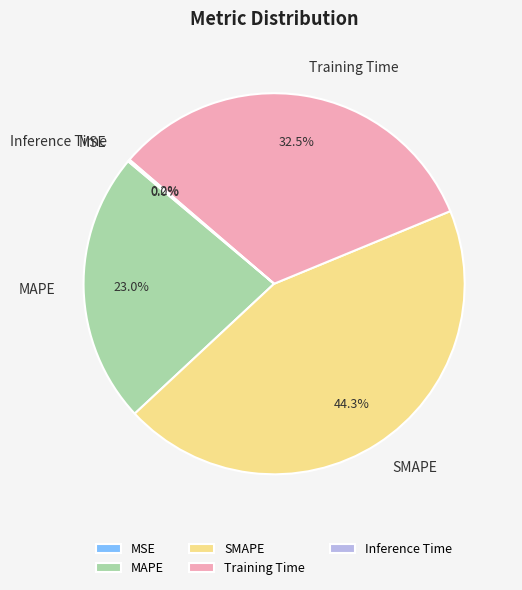

Is there any slice that represents more than half of the pie?

No